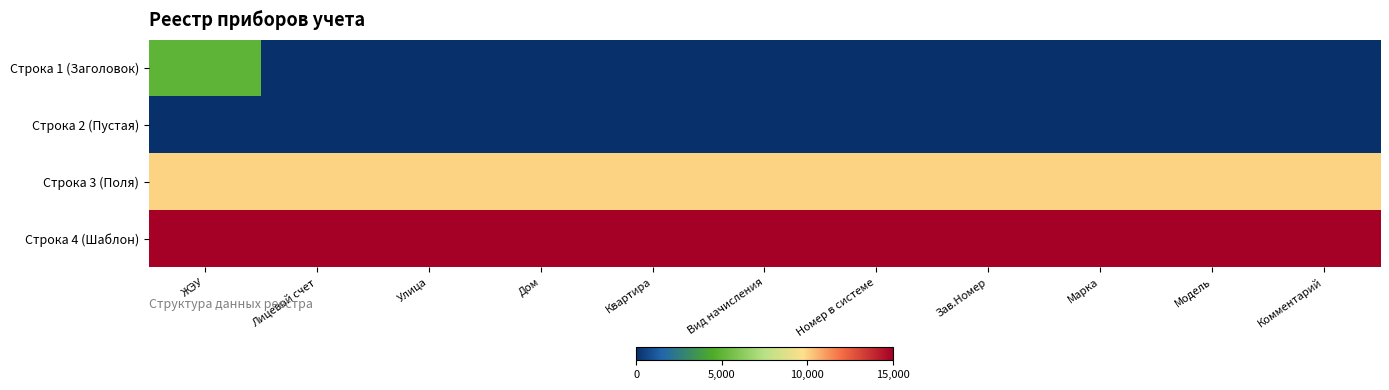

Count the number of data series in this chart.

4